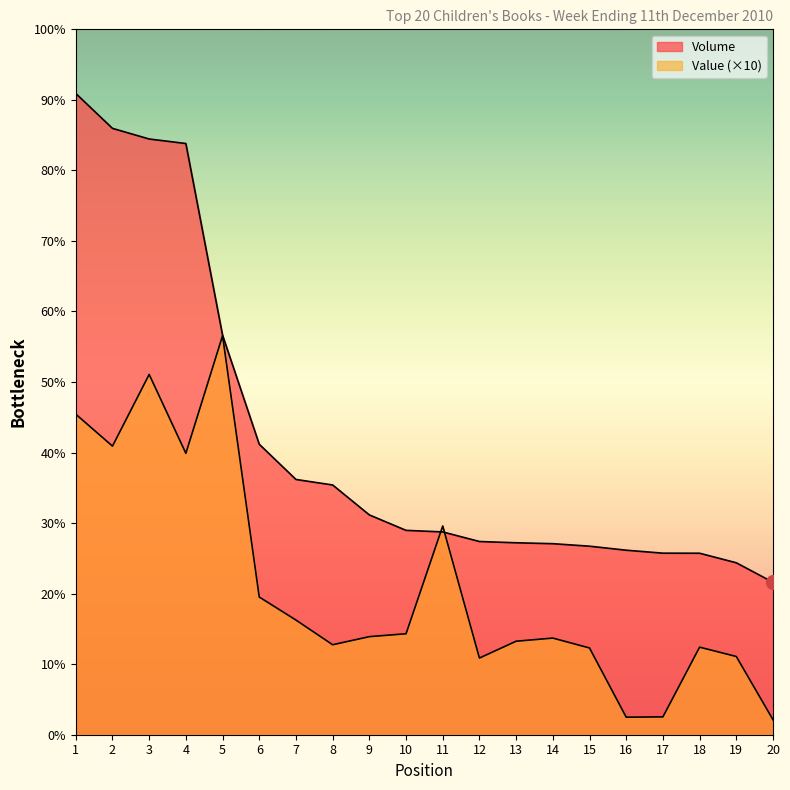

What is the difference between the second highest and minimum values in the Value series?

275205.2